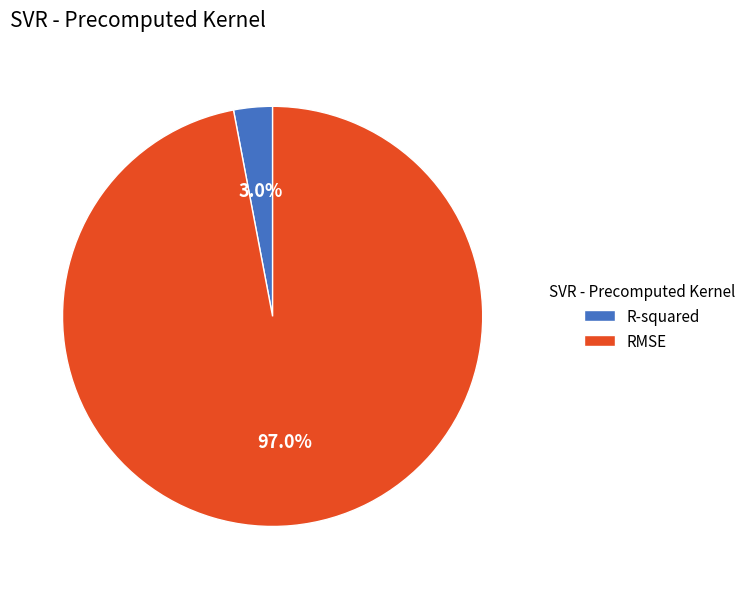

How many segments does this pie chart have?

2